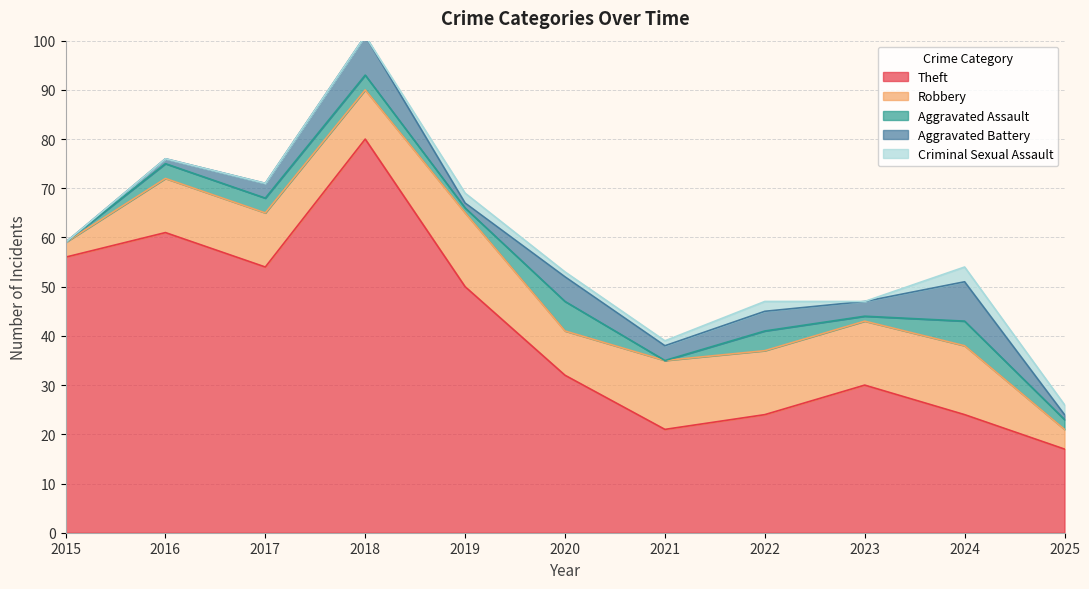

How many values in the Robbery series exceed 11?

5